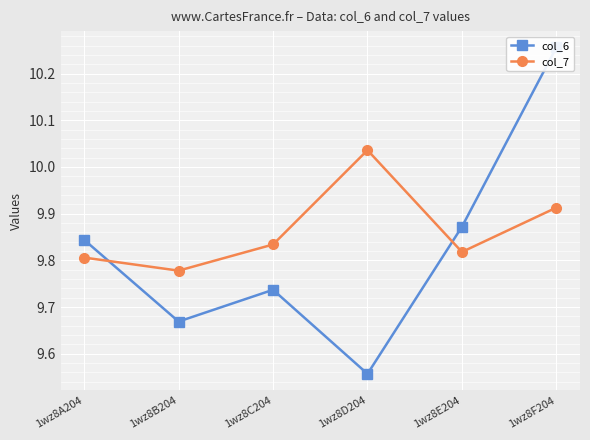

True or false: col_7 and col_6 cross at least once.

True